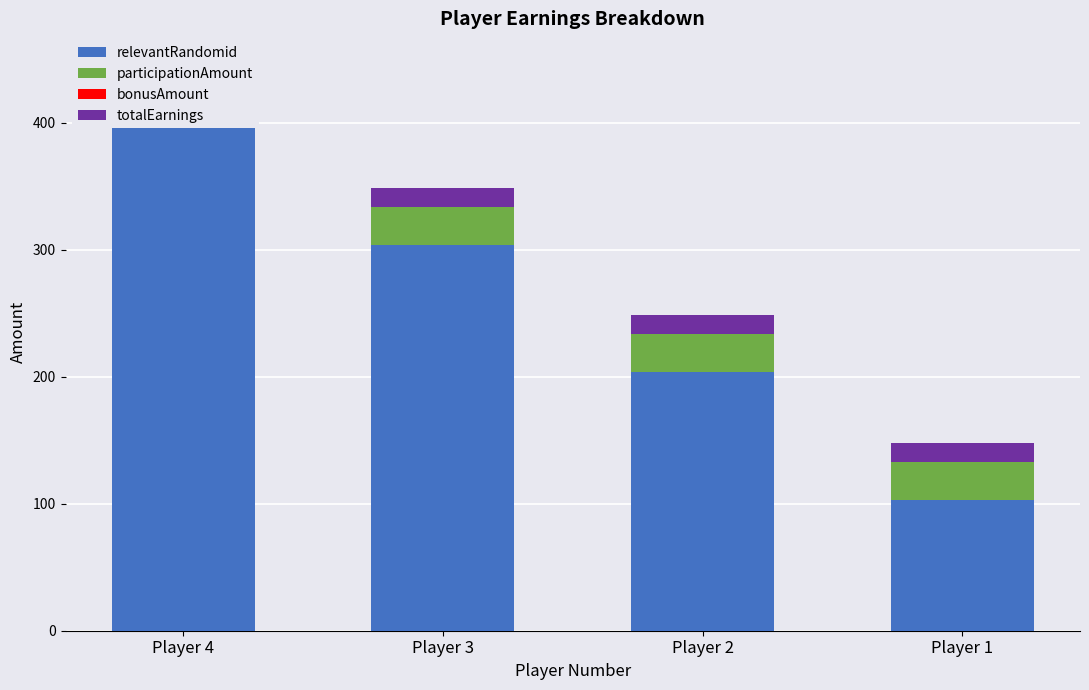

How many bars are there in each group?

4